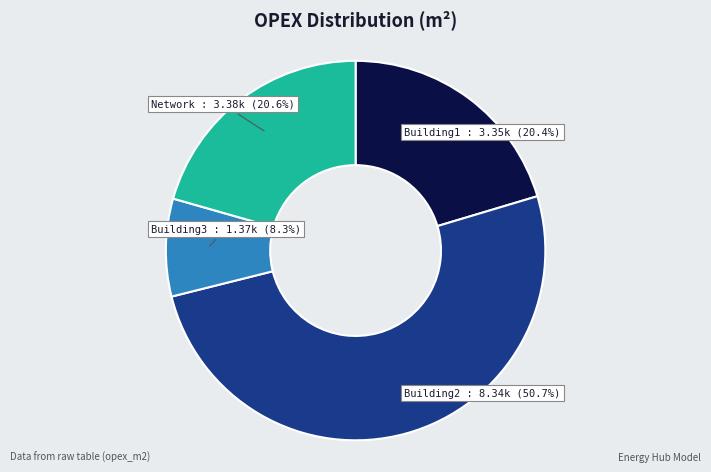

What is the largest slice in the pie chart?

Building2